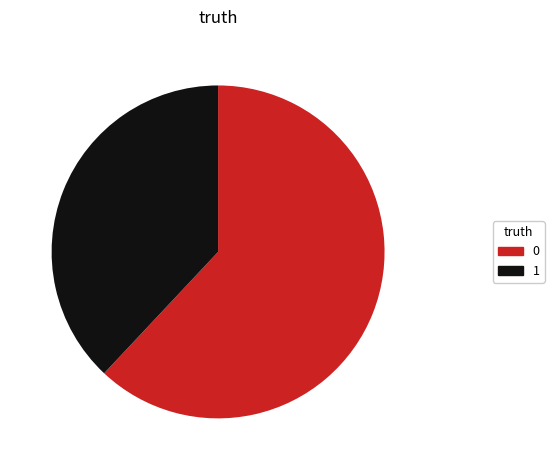

Rank the categories by value from lowest to highest.

1, 0